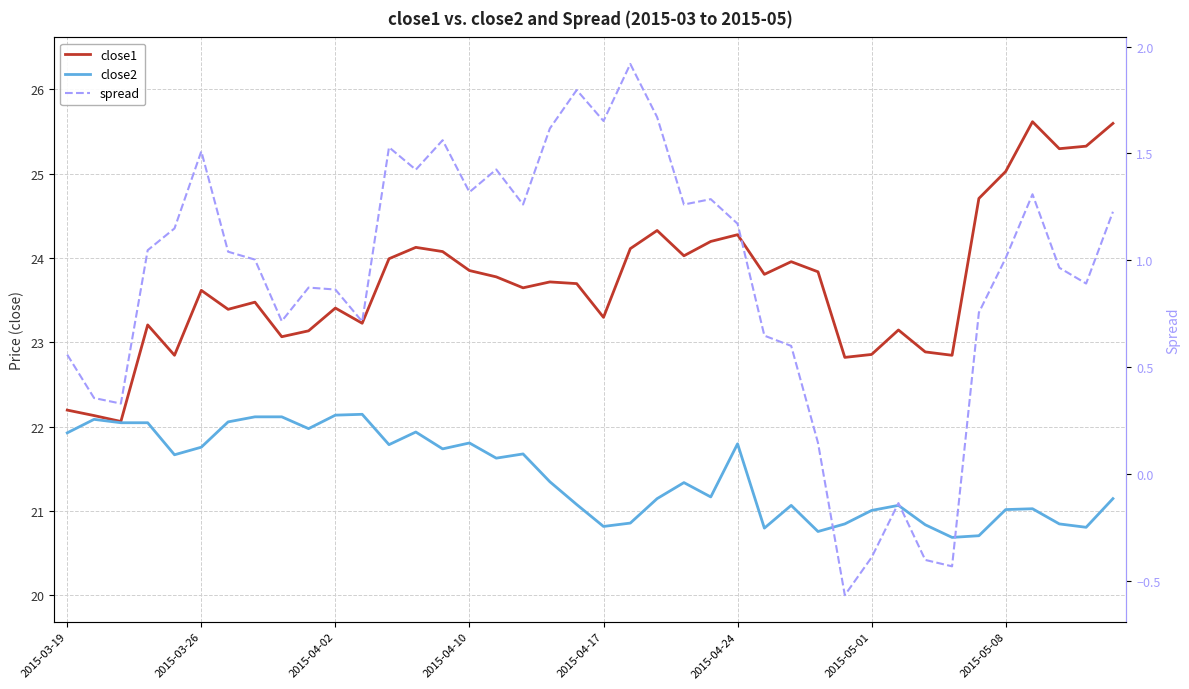

How many lines are shown in the chart?

3